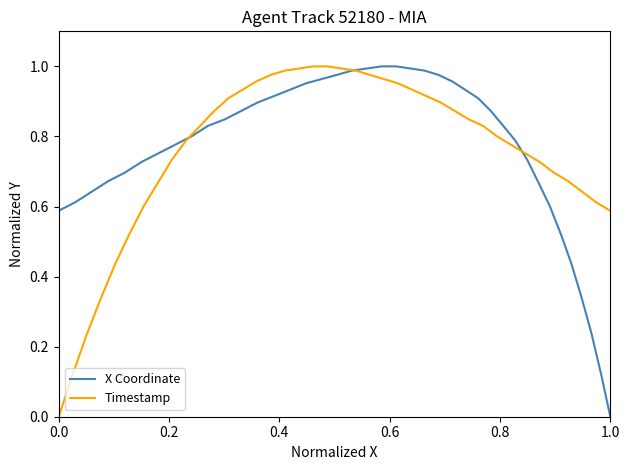

Which series has the largest range (max minus min)?

X Coordinate